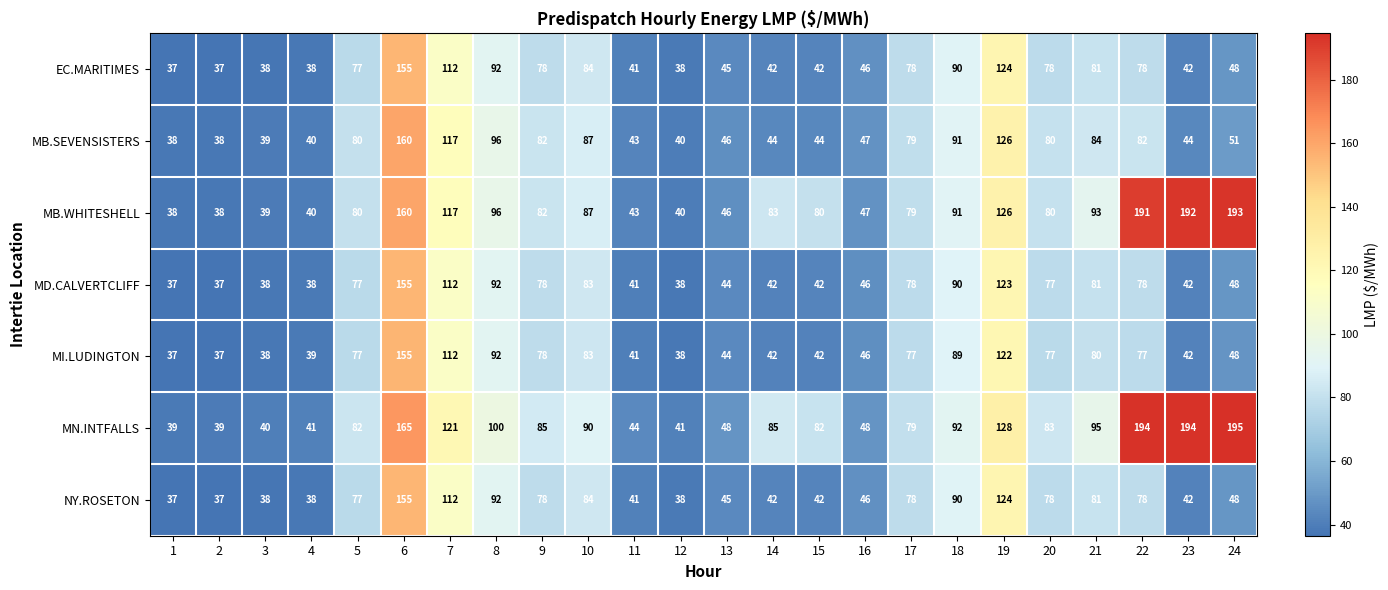

Is it true that EC.MARITIMES equals 23 at 5?

False